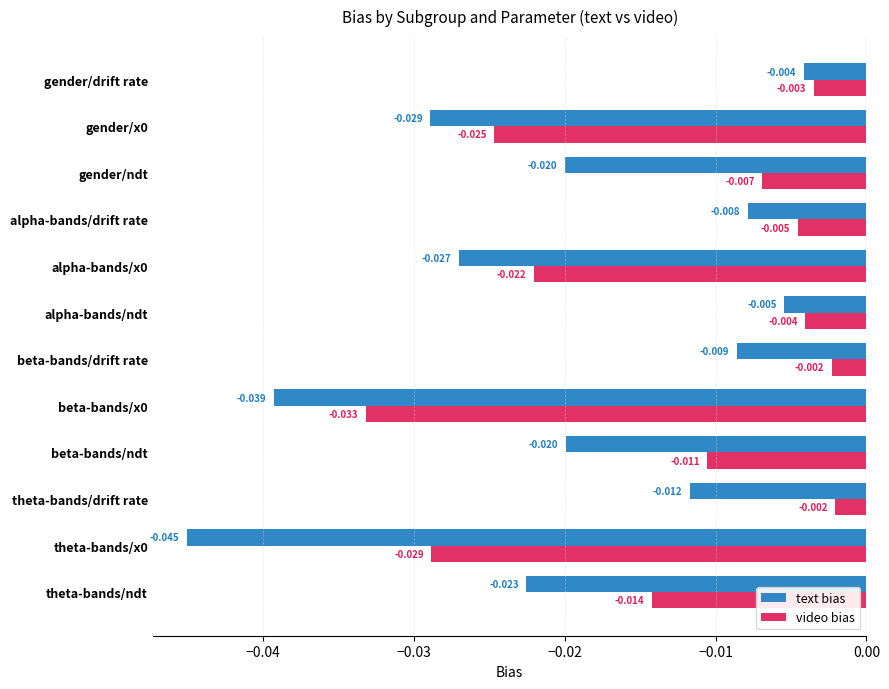

Is the value of video bias at beta-bands/ndt greater than the value of text bias at alpha-bands/ndt?

No